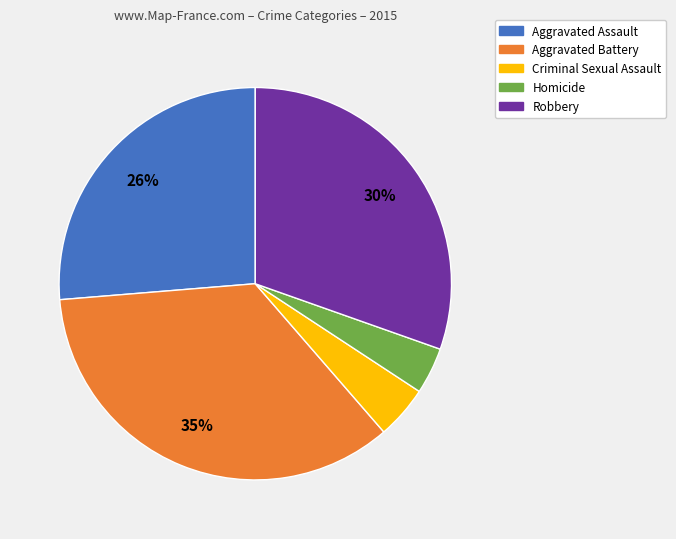

Is Aggravated Battery the majority of the pie?

No